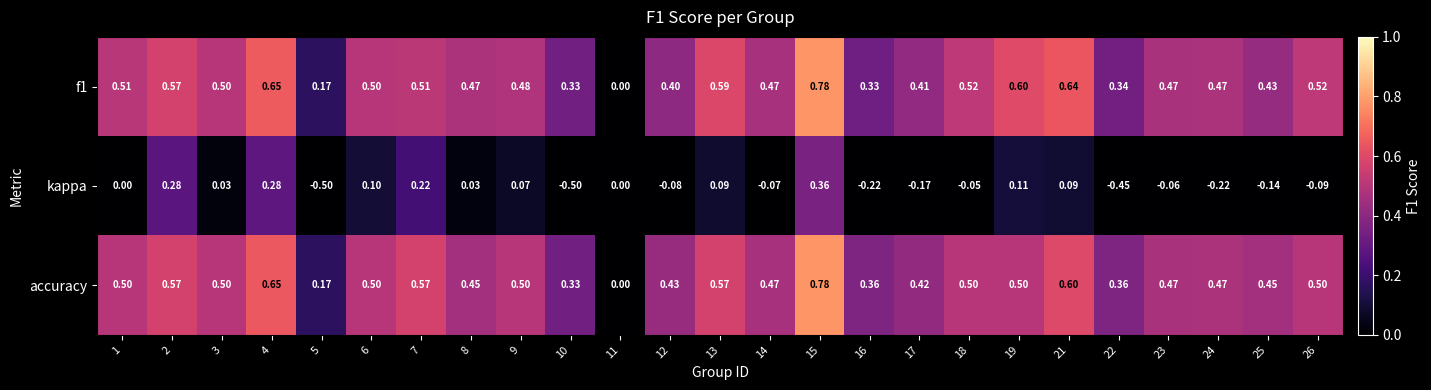

What is the minimum value shown in the chart?

-0.5